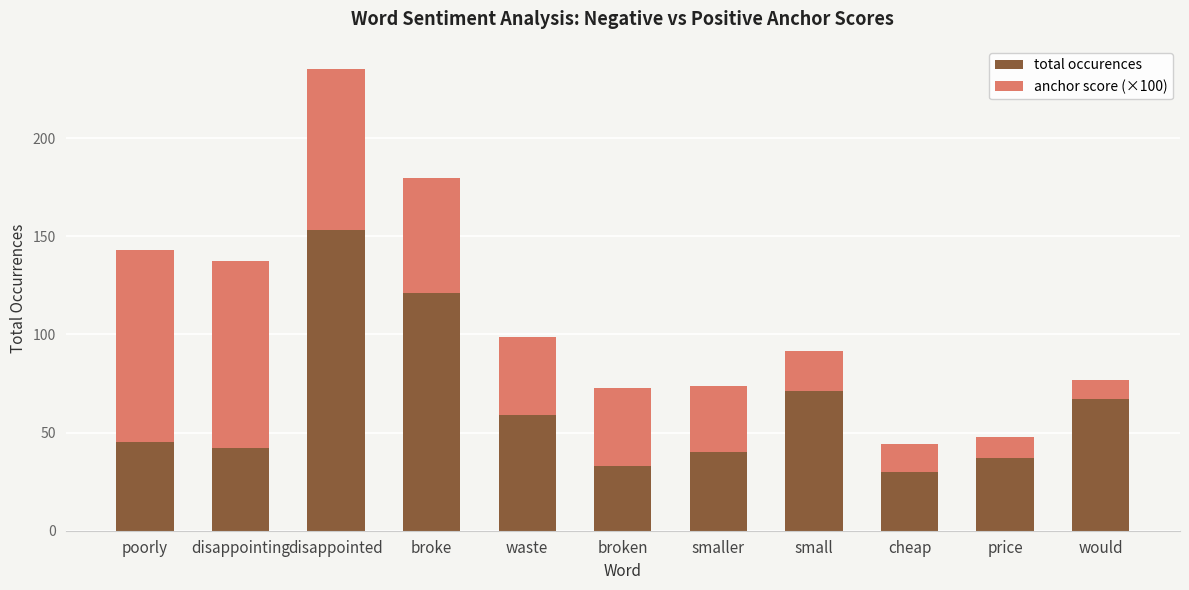

What is the value of the total occurences bar at the 10th from the left?

37.0